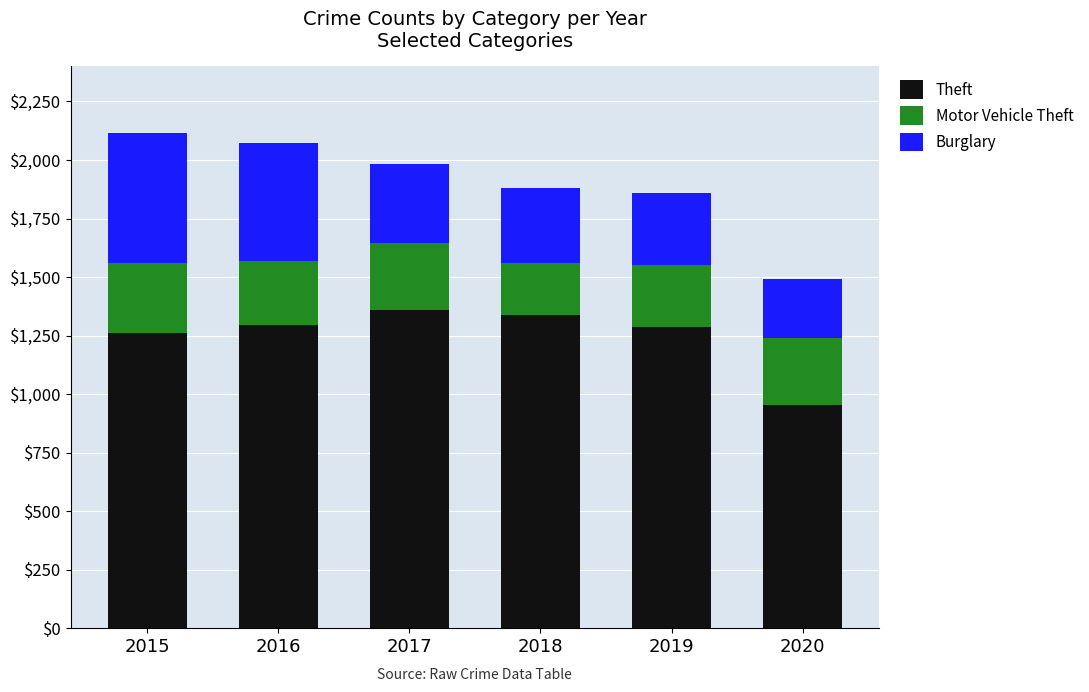

What is the minimum value for Theft?

954